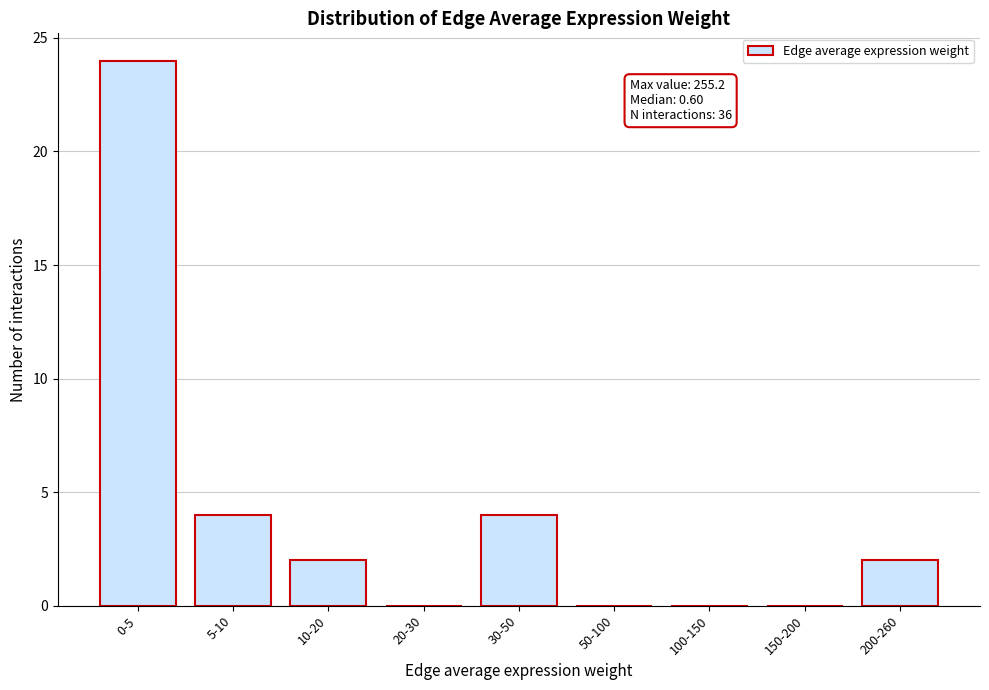

Reading right to left, what are all the values shown in this chart?

200-260=2	150-200=0	100-150=0	50-100=0	30-50=4	20-30=0	10-20=2	5-10=4	0-5=24